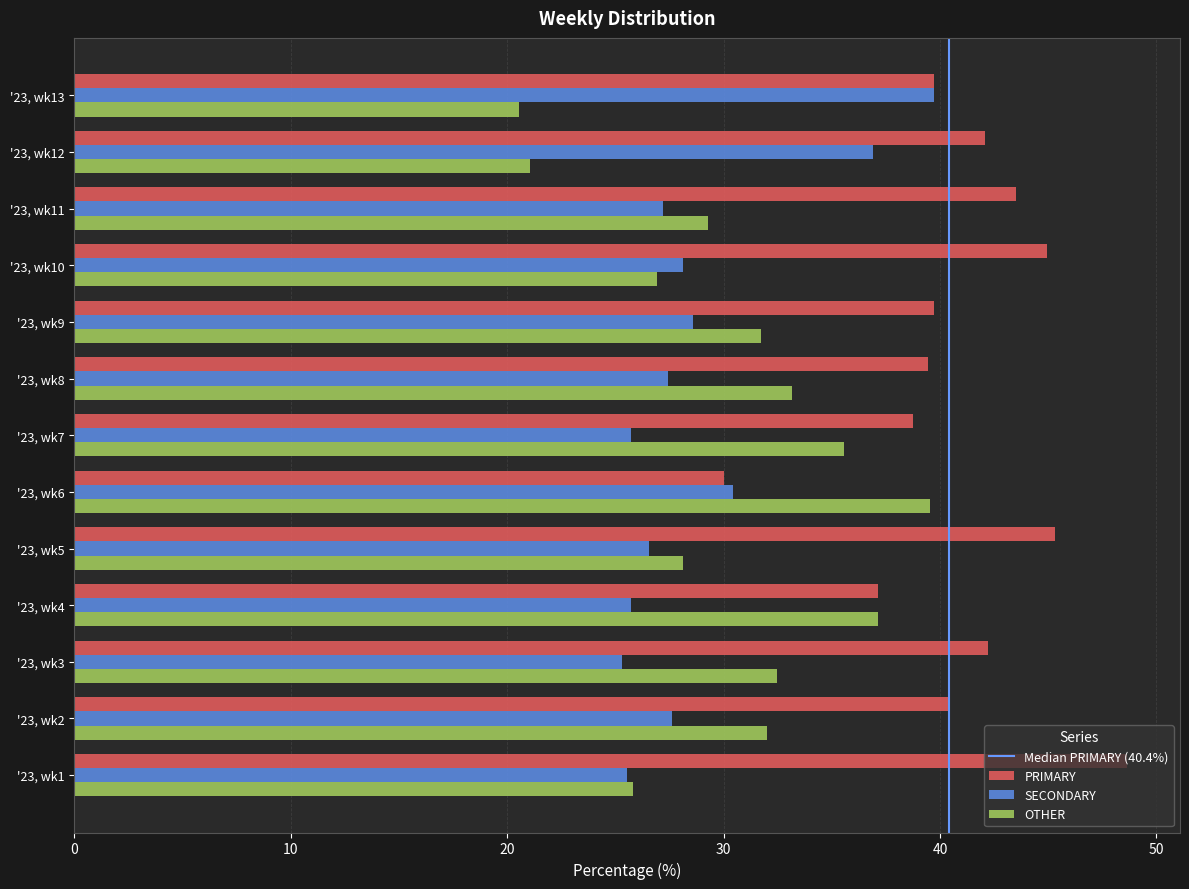

The OTHER series shows 39.5 at '23, wk6. True or false?

True